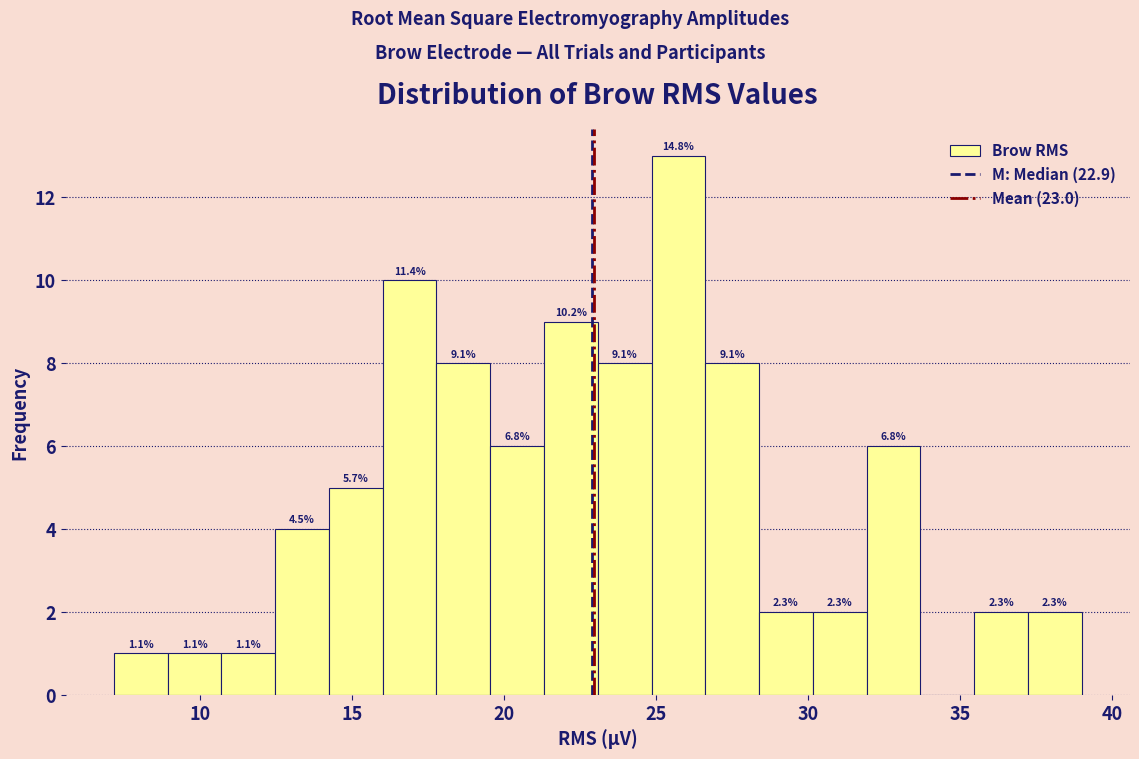

Around what value on the x-axis is the tallest bar? Give the approximate position of its centre, as read against the axis.

25.5